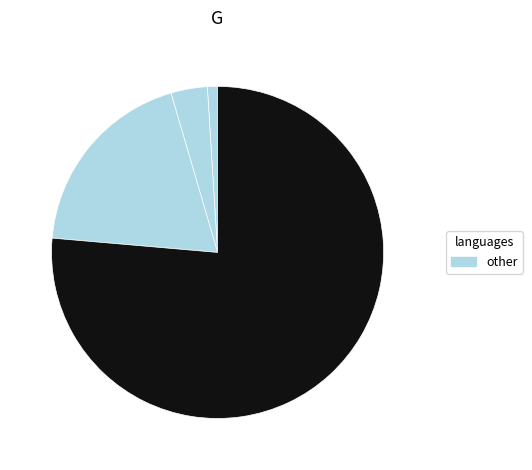

Count the number of slices in the pie.

4